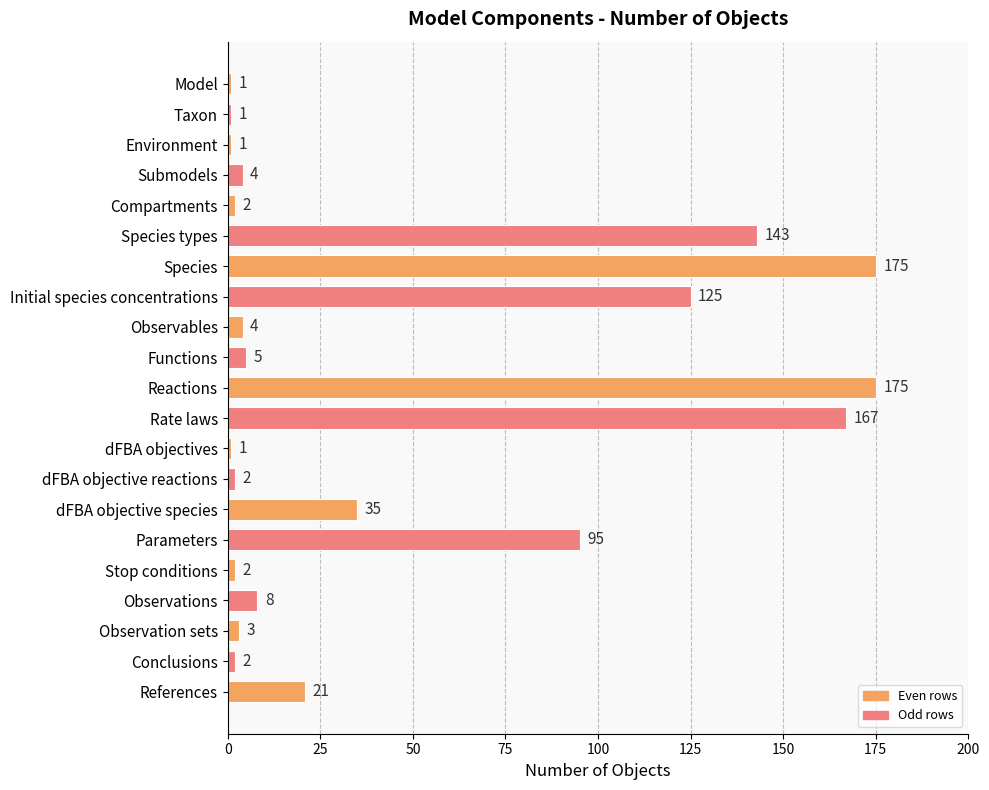

Reading top to bottom, extract all data points from this chart.

Model=1	Taxon=1	Environment=1	Submodels=4	Compartments=2	Species types=143	Species=175	Initial species concentrations=125	Observables=4	Functions=5	Reactions=175	Rate laws=167	dFBA objectives=1	dFBA objective reactions=2	dFBA objective species=35	Parameters=95	Stop conditions=2	Observations=8	Observation sets=3	Conclusions=2	References=21